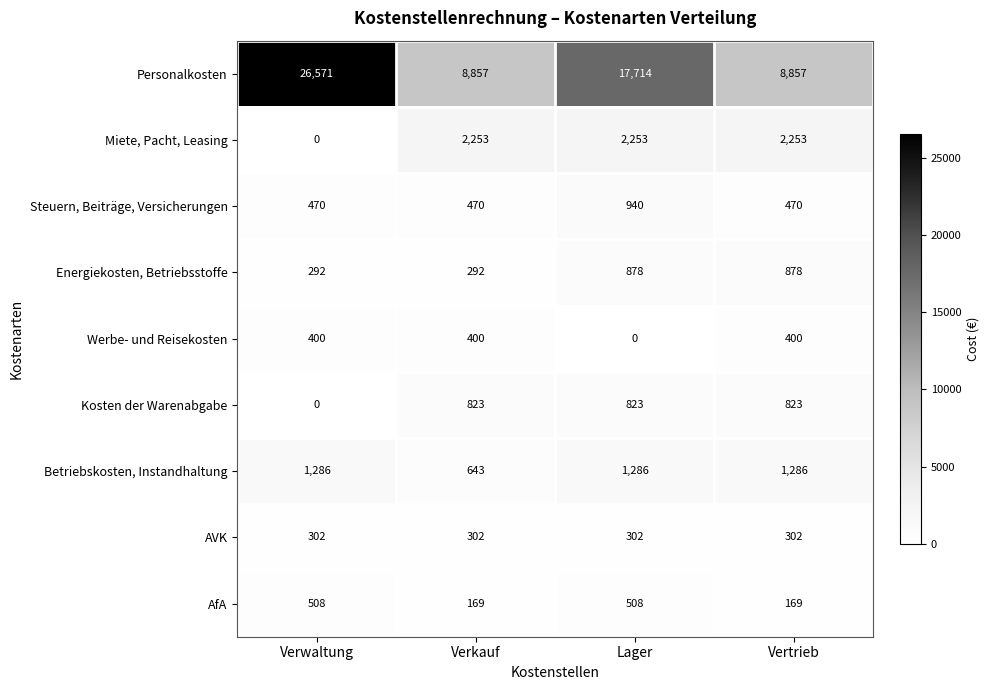

What is the difference between the highest and lowest values at Verkauf?

8688